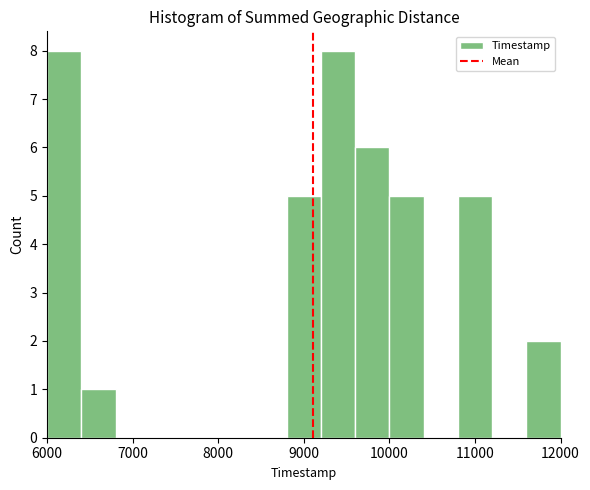

Reading left to right, transcribe this chart: for each bar, give the range it covers on the x-axis and its height. The values are not printed on the chart, so give them approximately, as read against the axis.

6000 to 6400: 8
6400 to 6800: 1
6800 to 7200: 0
7200 to 7600: 0
7600 to 8000: 0
8000 to 8400: 0
8400 to 8800: 0
8800 to 9200: 5
9200 to 9600: 8
9600 to 10000: 6
10000 to 10400: 5
10400 to 10800: 0
10800 to 11200: 5
11200 to 11600: 0
11600 to 12000: 2